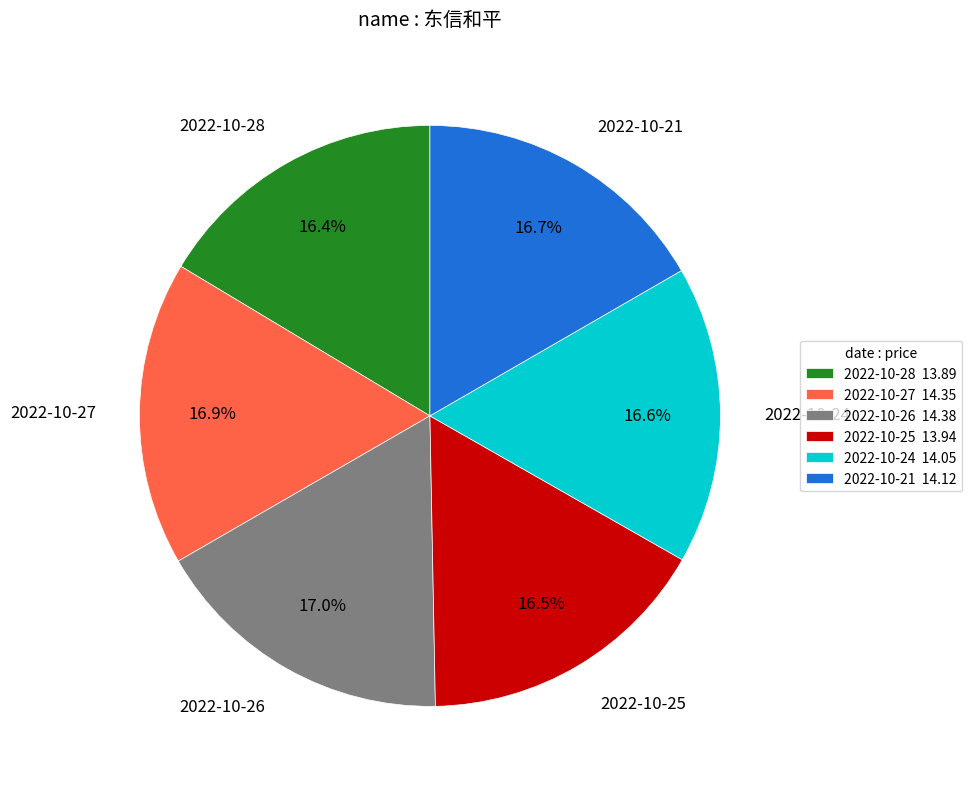

To the nearest percent, what is the combined percentage of 2022-10-24 and 2022-10-25?

33%